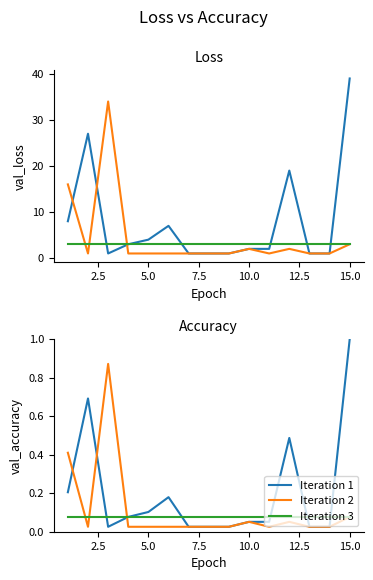

At how many categories does at least one series exceed 0?

15